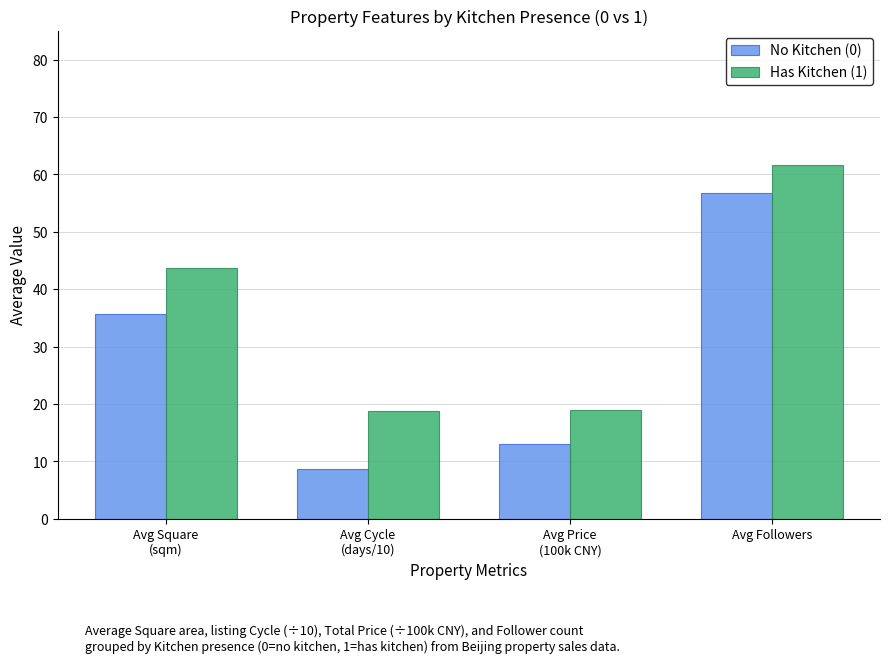

What is the difference between the highest and lowest values at Avg Followers?

4.9